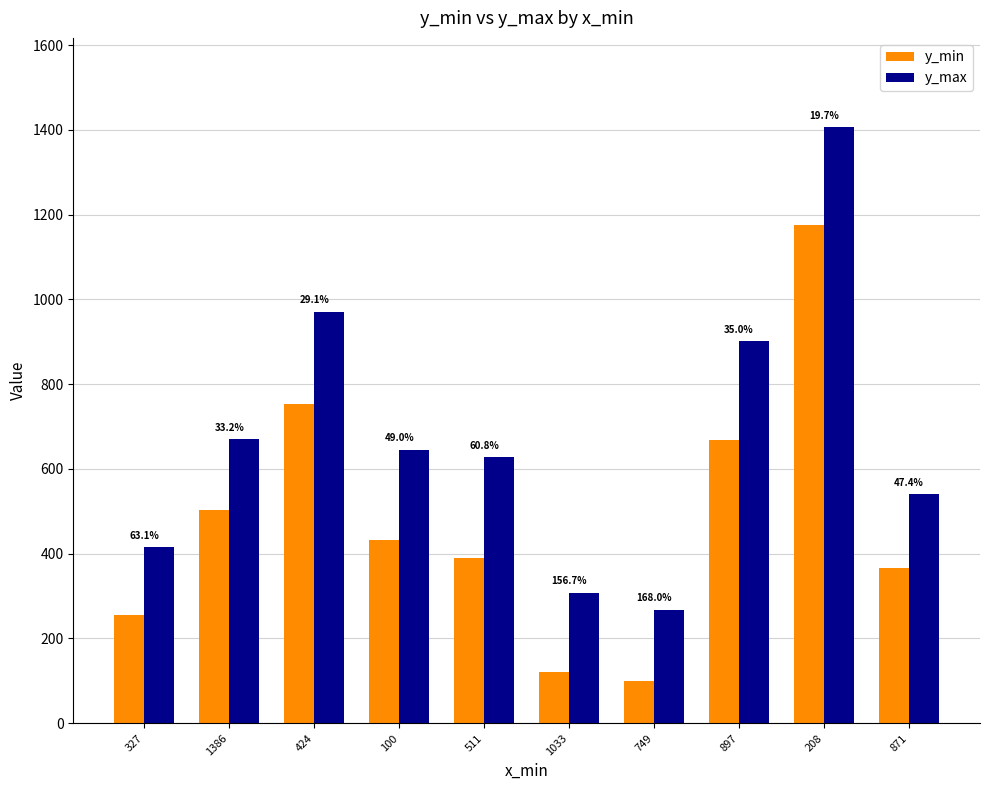

Which category has the lowest value in the y_min series?

749